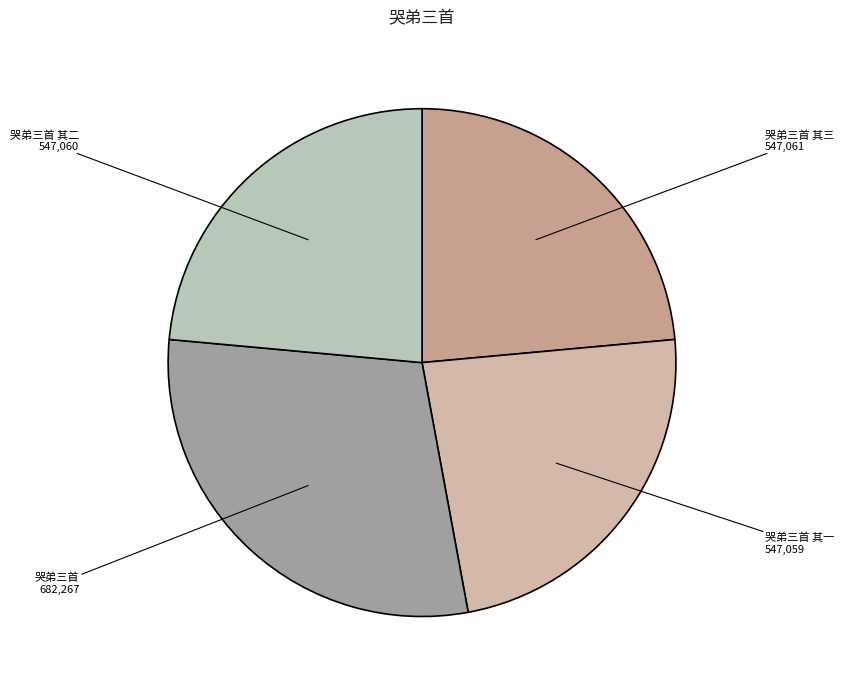

What is the largest slice in the pie chart?

哭弟三首